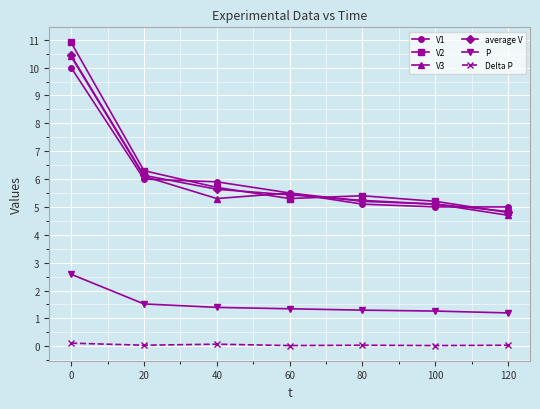

True or false: average V has a value of 1.9 at 80.

False